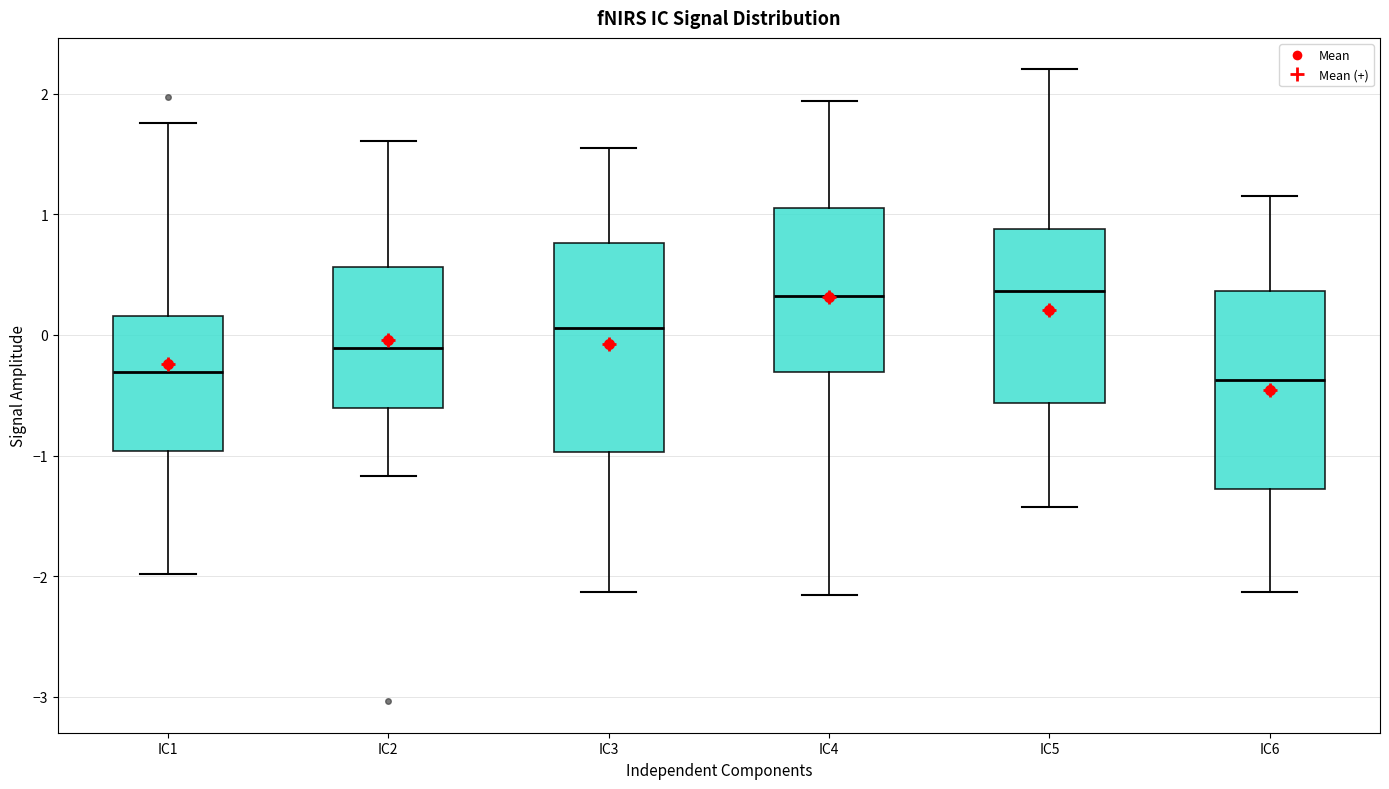

Where does the lower whisker of the box for IC6 end on the y-axis? The values are not printed on the chart, so give them approximately, as read against the axis.

-2.1